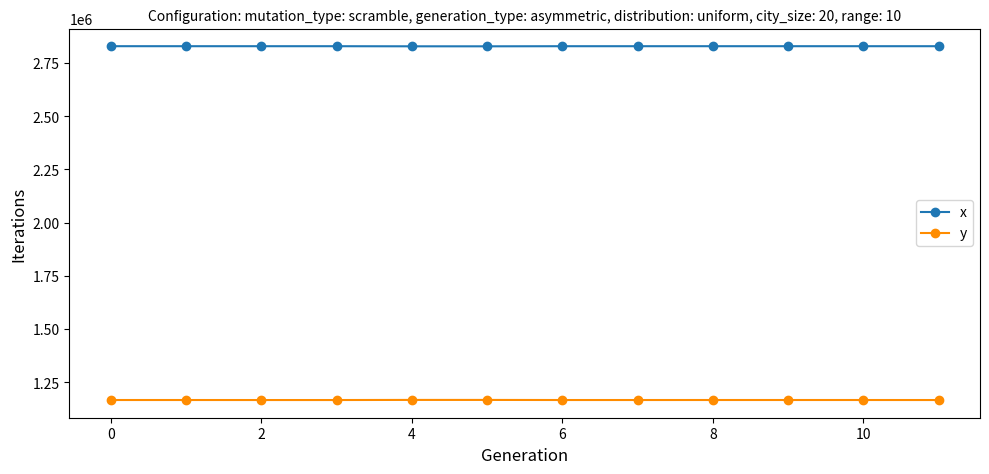

Rank the series by their average value, from highest to lowest.

x, y